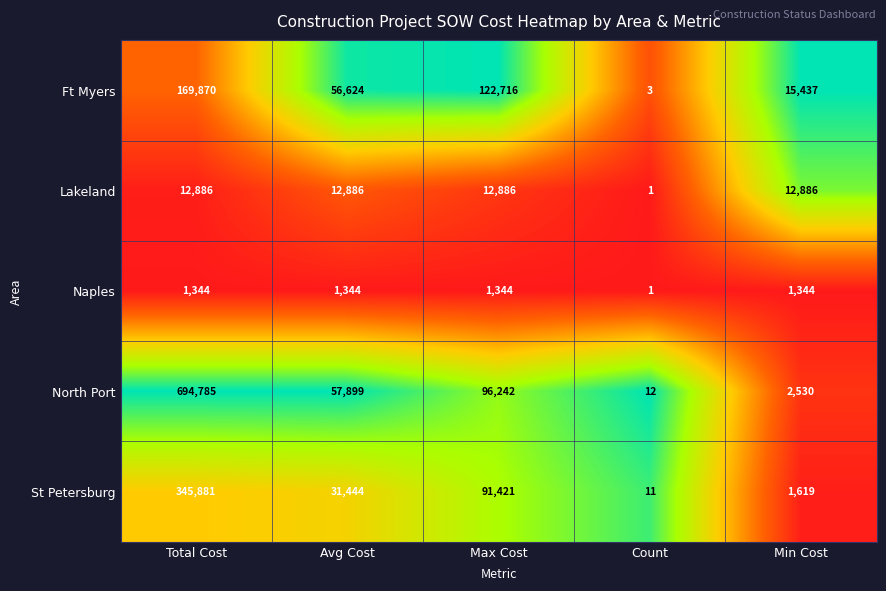

Reading left to right, extract all data points from this chart.

Ft Myers: 169870	56624	122716	3	15437
Lakeland: 12886	12886	12886	1	12886
Naples: 1344	1344	1344	1	1344
North Port: 694785	57899	96242	12	2530
St Petersburg: 345881	31444	91421	11	1619